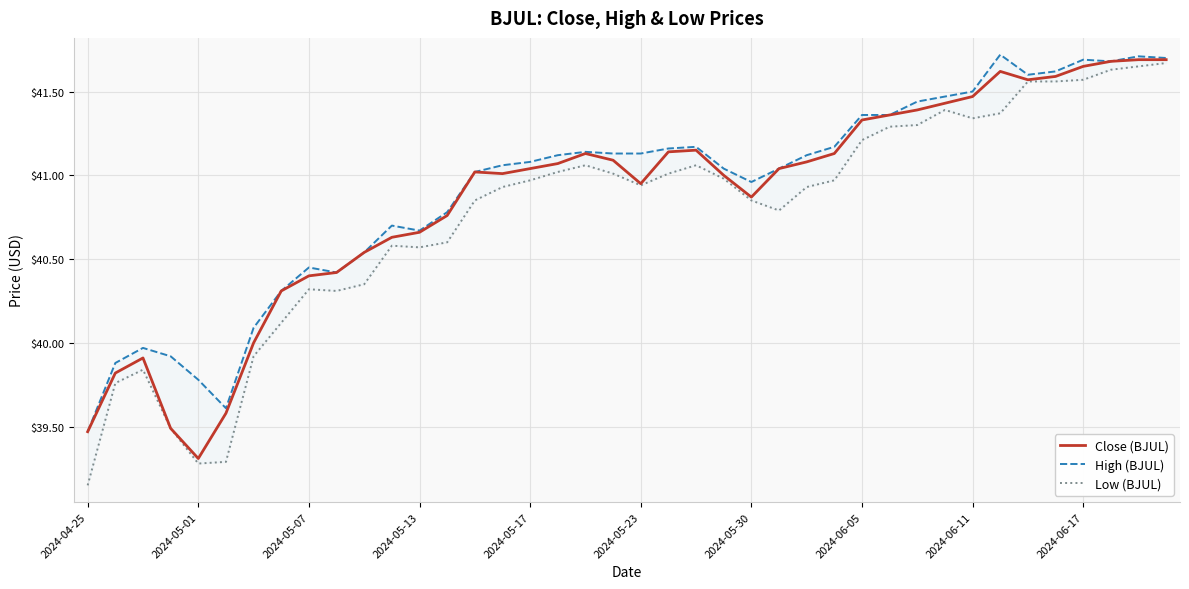

Rank the series at 18 from highest to lowest value.

High (BJUL), Close (BJUL), Low (BJUL)